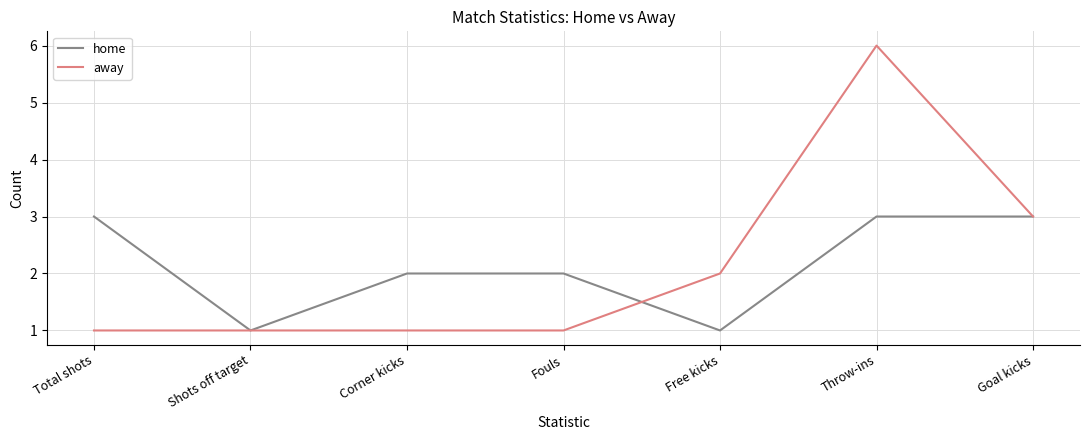

What is the sum of all home values?

15